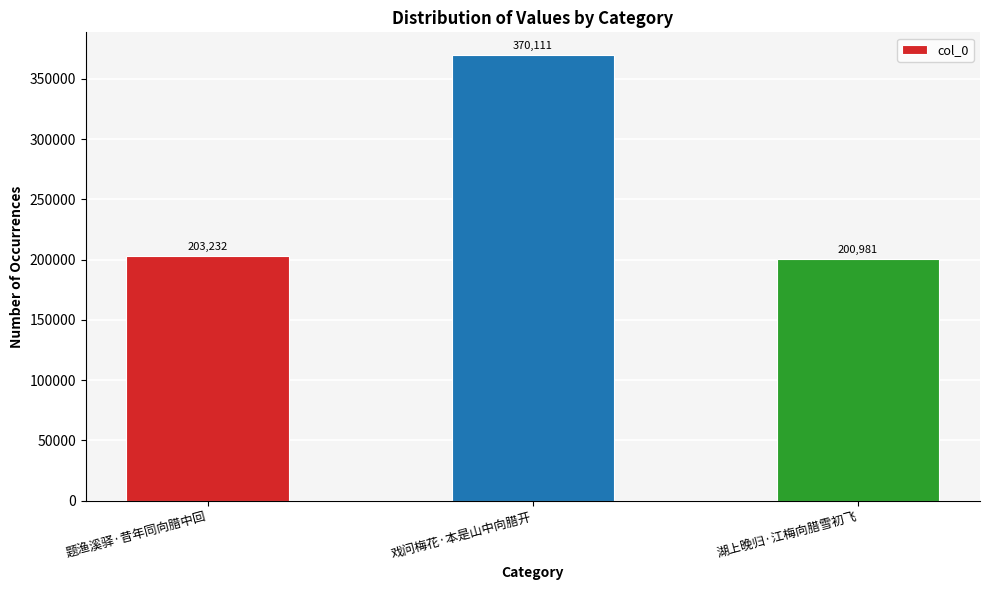

List the labels in order of value, largest first.

戏问梅花·本是山中向腊开, 题渔溪驿·昔年同向腊中回, 湖上晚归·江梅向腊雪初飞